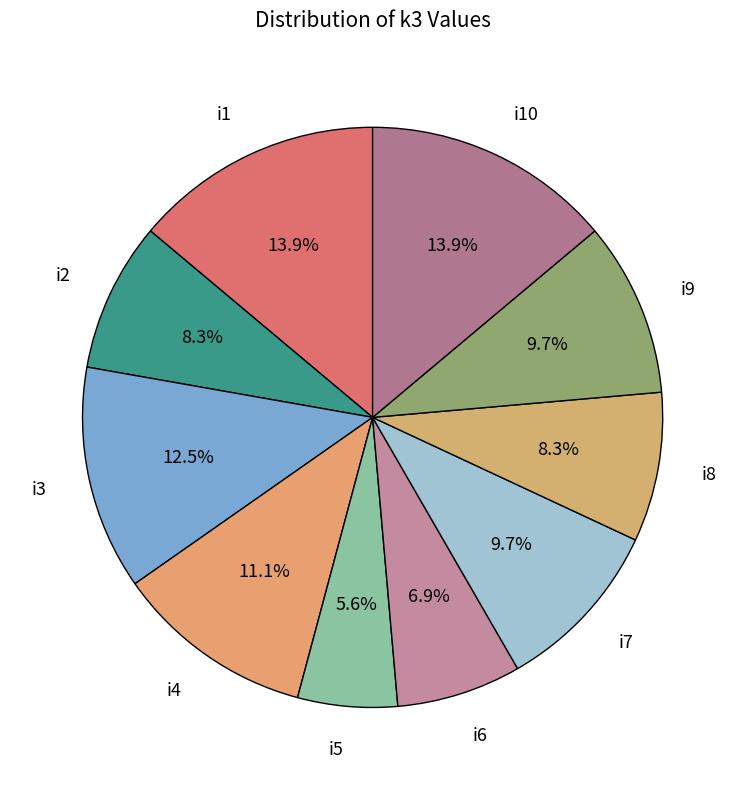

Which category has the smallest portion of the pie?

i5